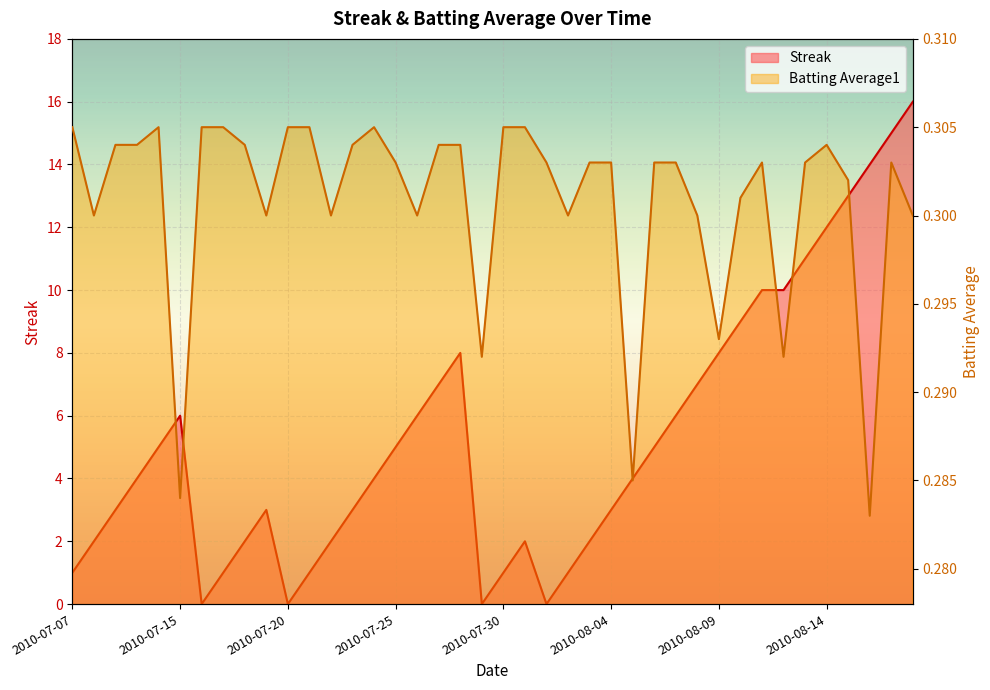

Between 2010-07-24 and 2010-07-31, which is larger?

2010-07-24